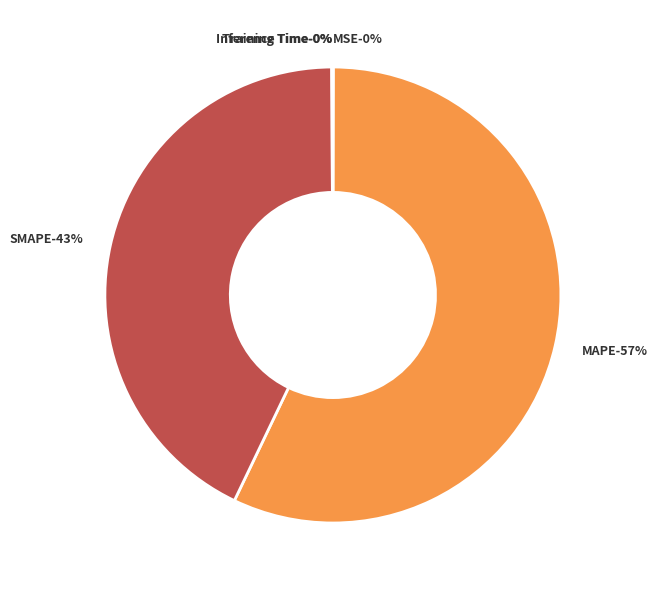

Is the sum of SMAPE and MSE greater than half?

No